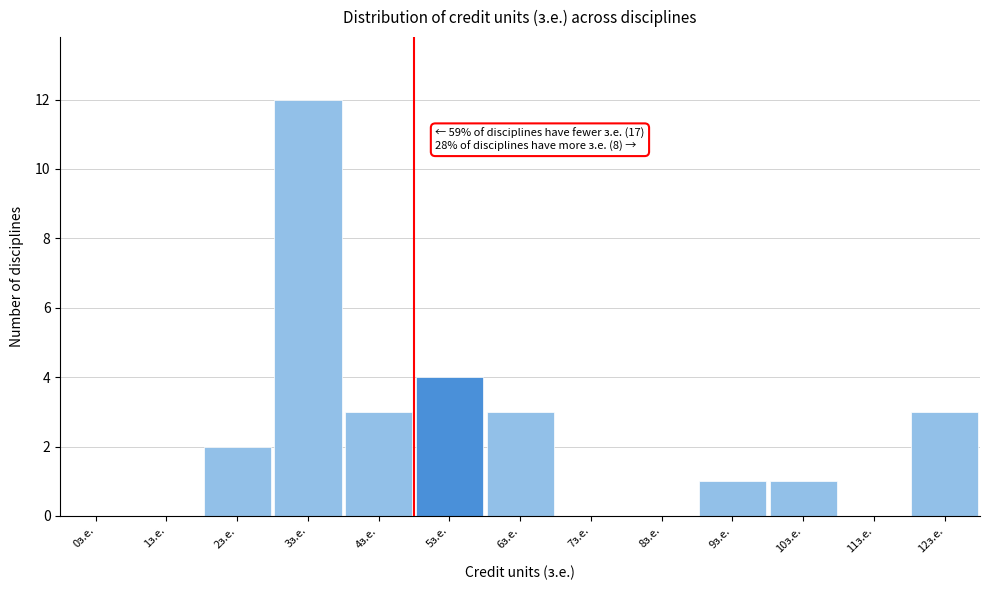

Reading left to right, transcribe all the data shown in this chart.

0з.е.=0	1з.е.=0	2з.е.=2	3з.е.=12	4з.е.=3	5з.е.=4	6з.е.=3	7з.е.=0	8з.е.=0	9з.е.=1	10з.е.=1	11з.е.=0	12з.е.=3